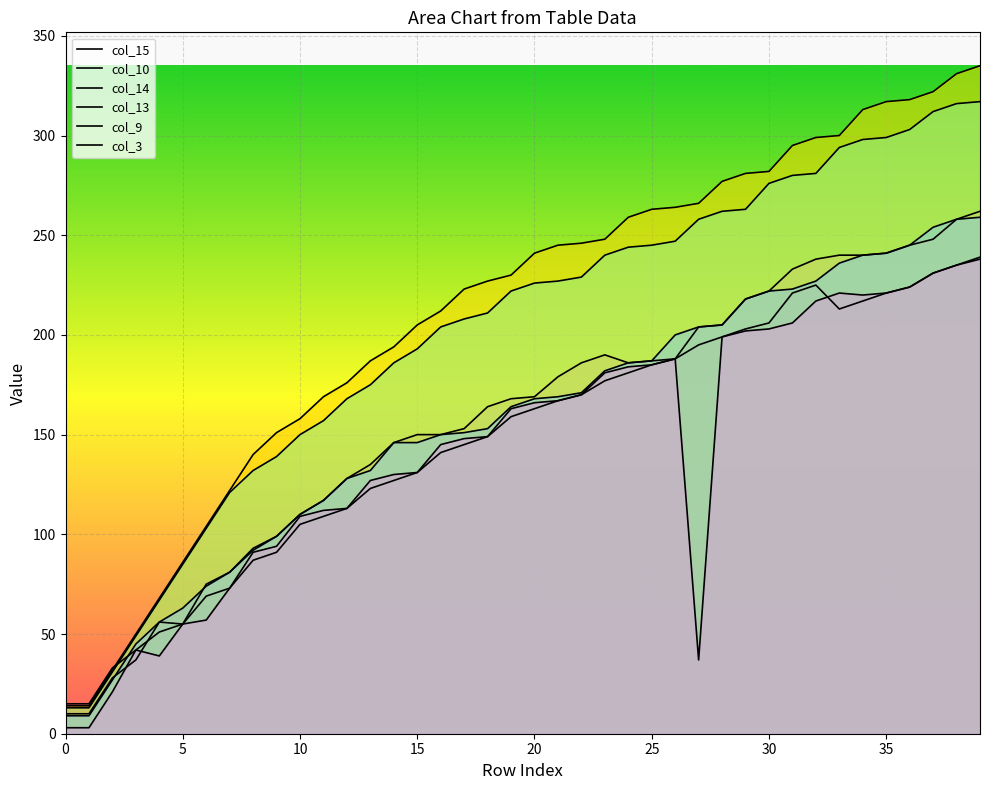

What is the spread (max minus min) of values at 23?

71